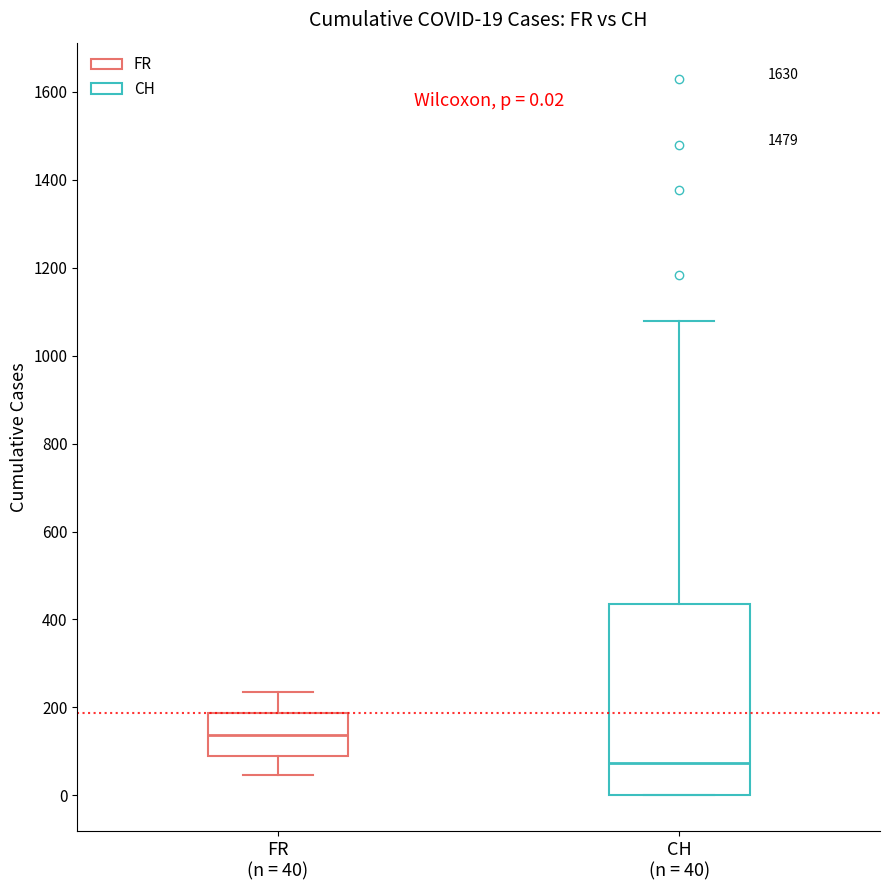

Which box has the highest median line?

FR (n = 40)